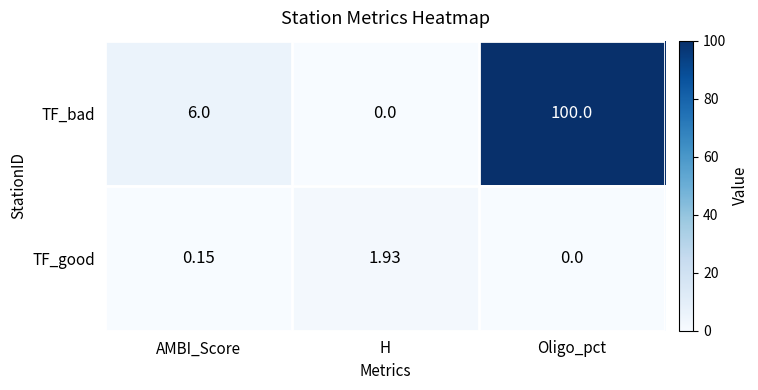

How many series are shown in this chart?

2